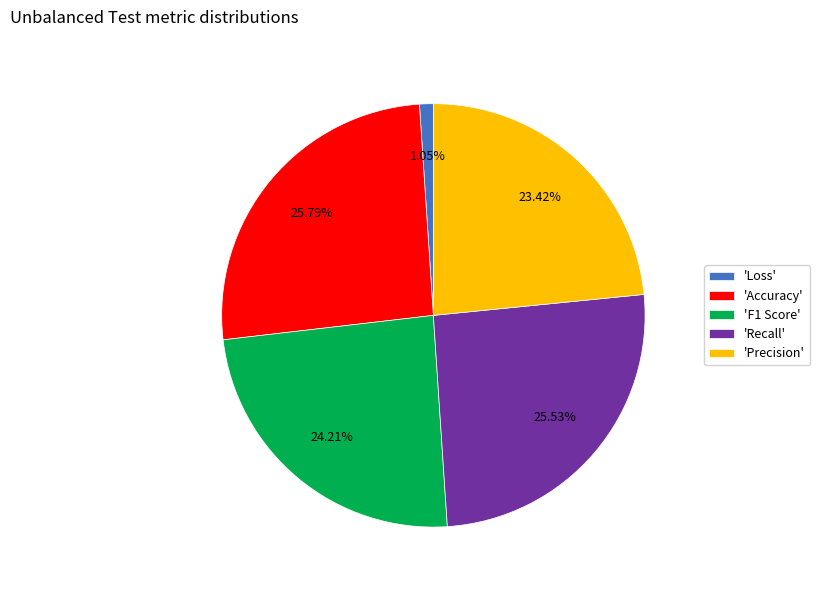

Which has a higher value, 'Recall' or 'Precision'?

'Recall'